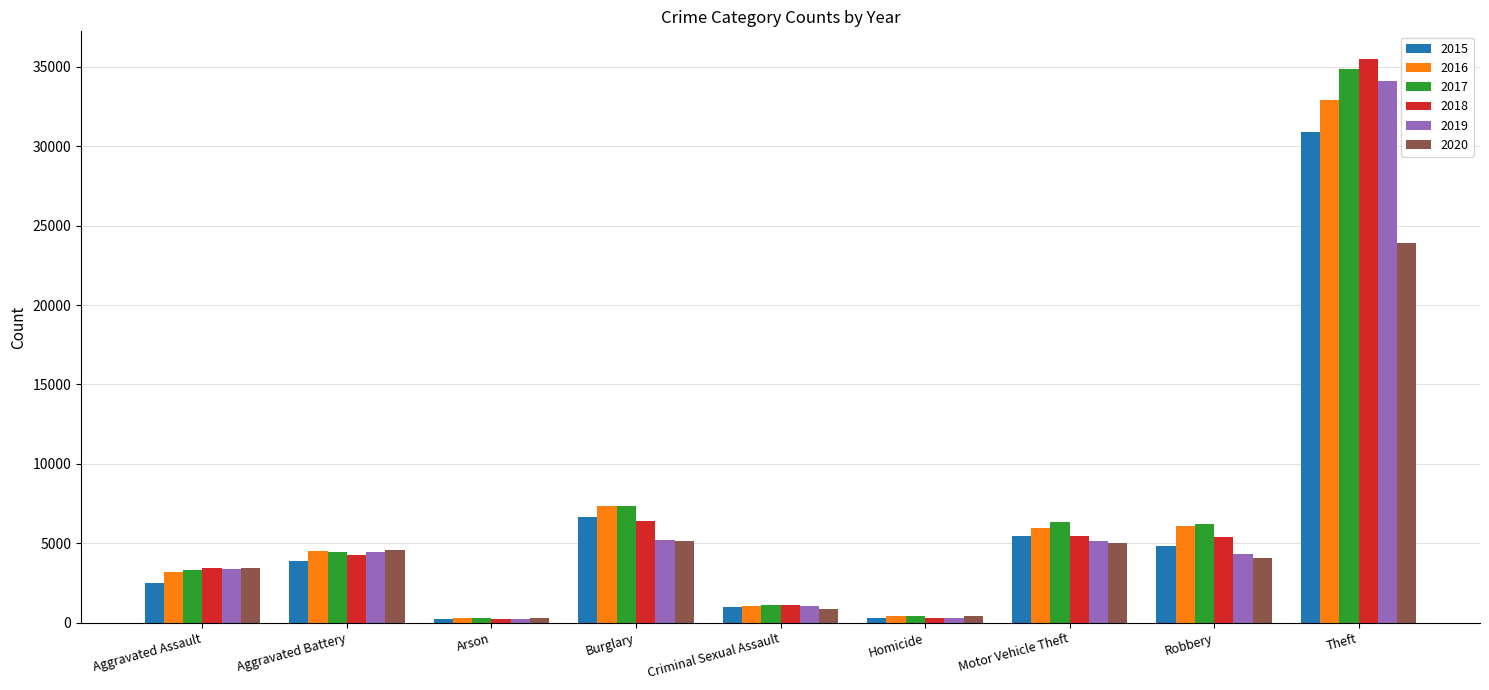

What is the sum of the 2018 values at Burglary and Robbery?

11779